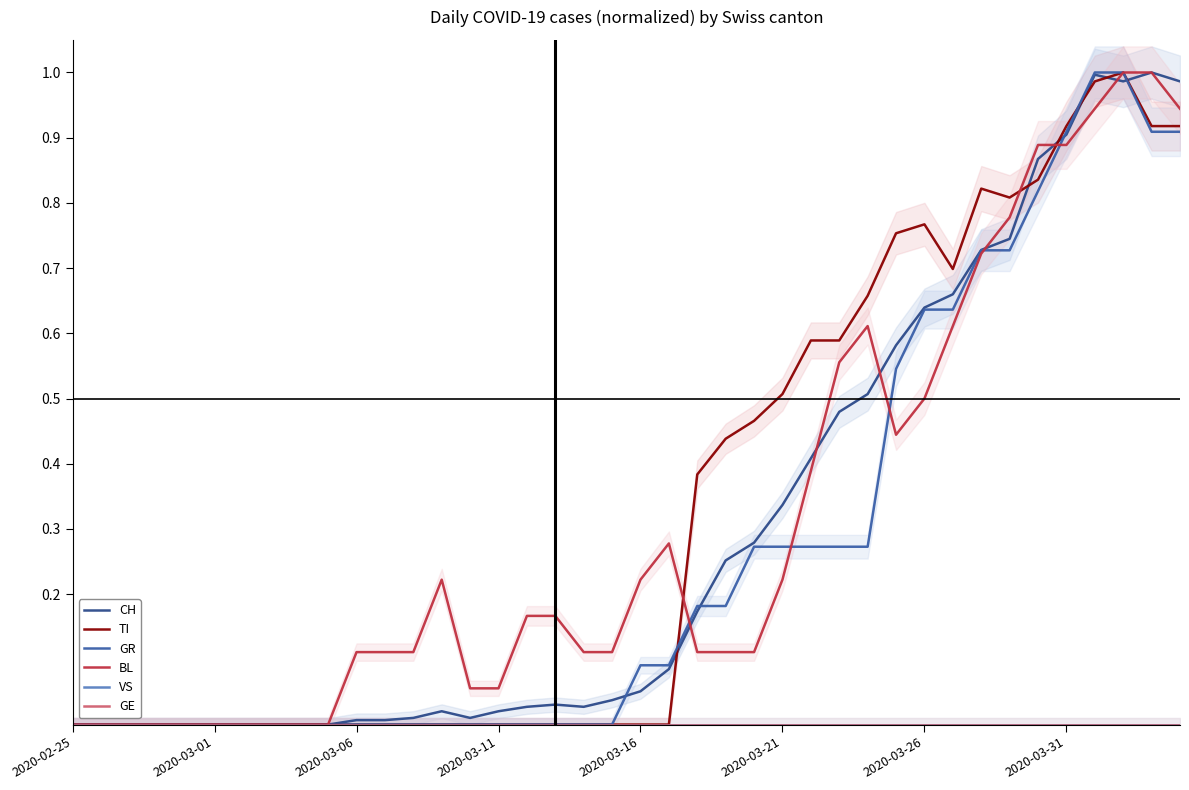

At which label does VS reach its peak?

2020-02-25